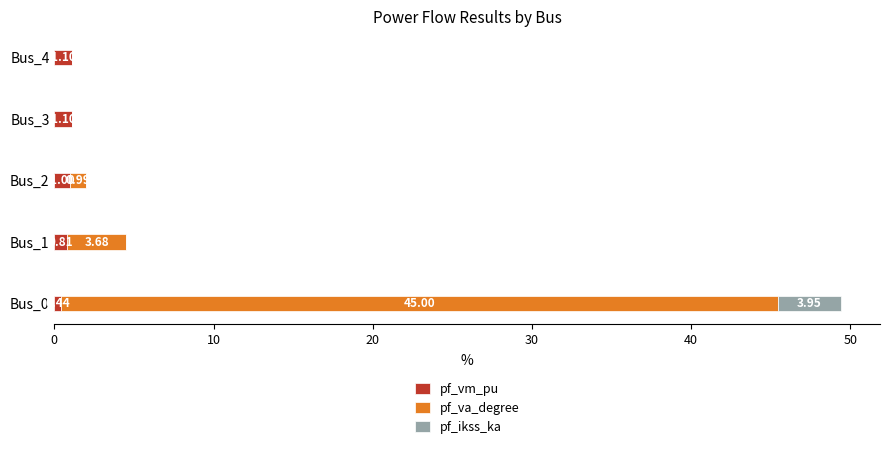

At which category does the chart reach its minimum across all series?

Bus_3